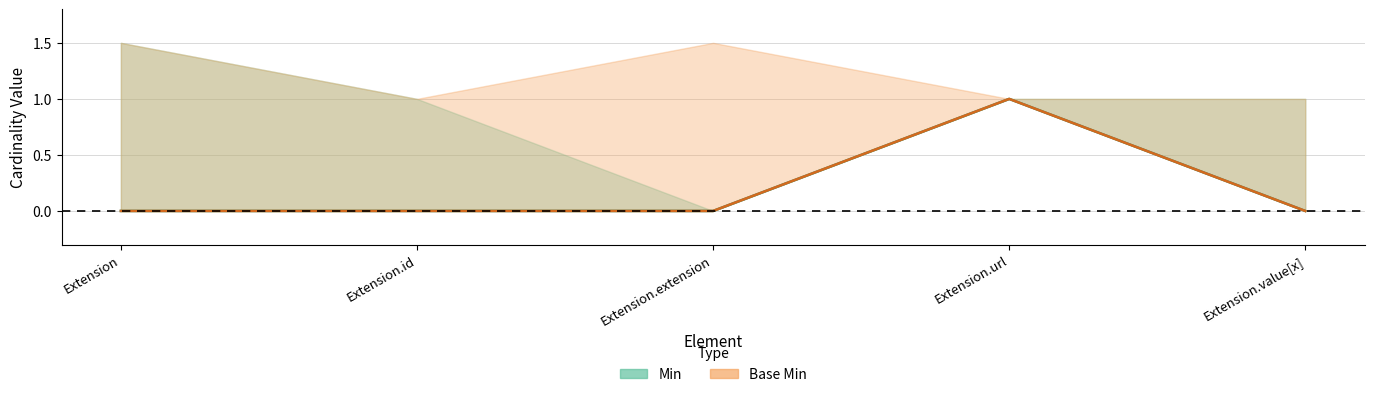

Which label corresponds to the smallest value in the chart?

Extension